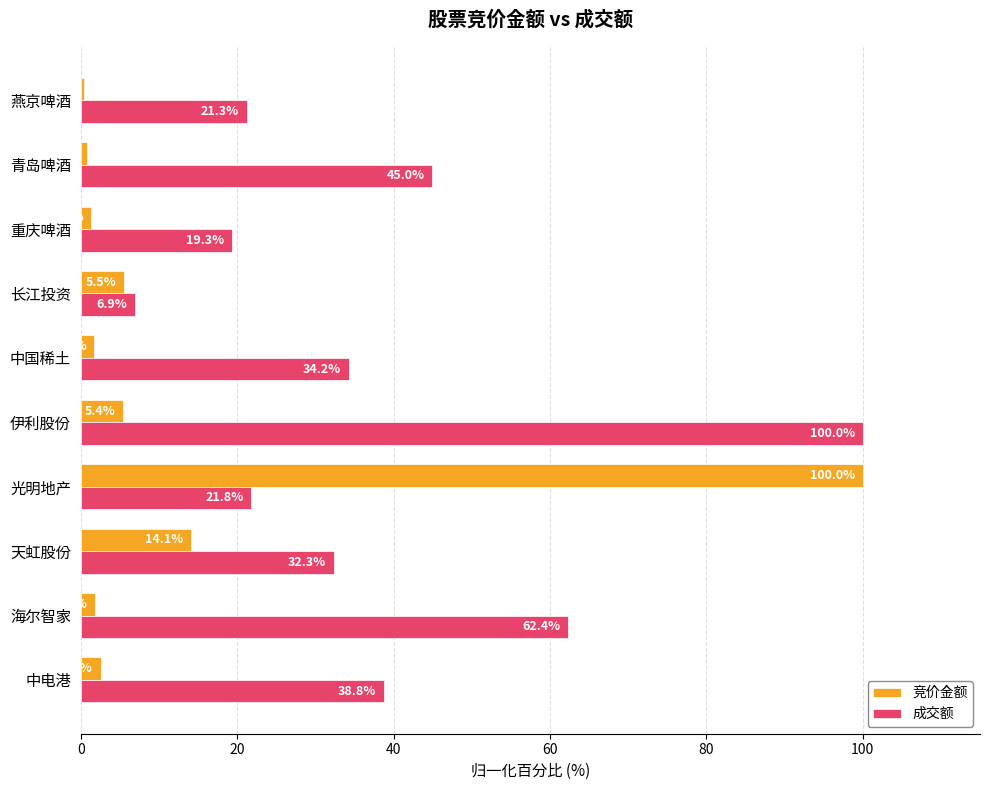

What is the minimum value shown in the chart?

0.4